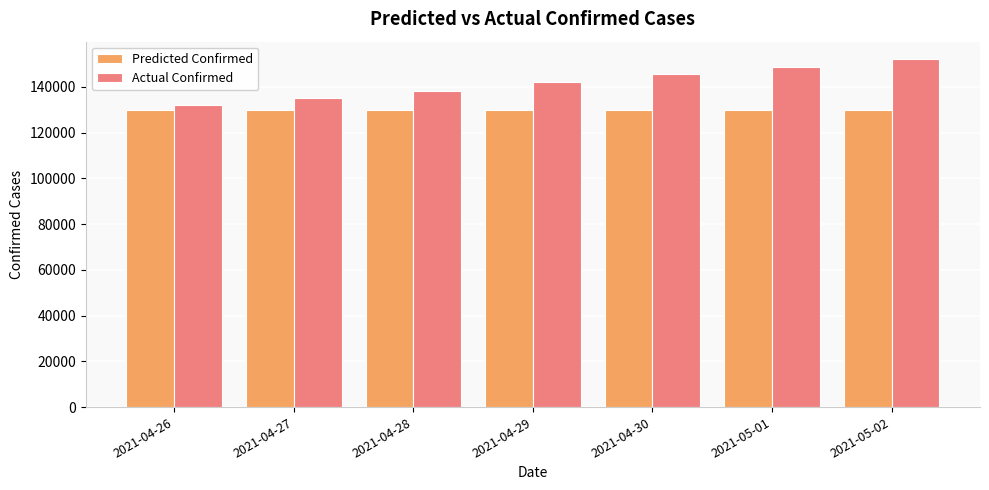

True or false: Predicted Confirmed has a value of 129802.0 at 2021-05-02.

True